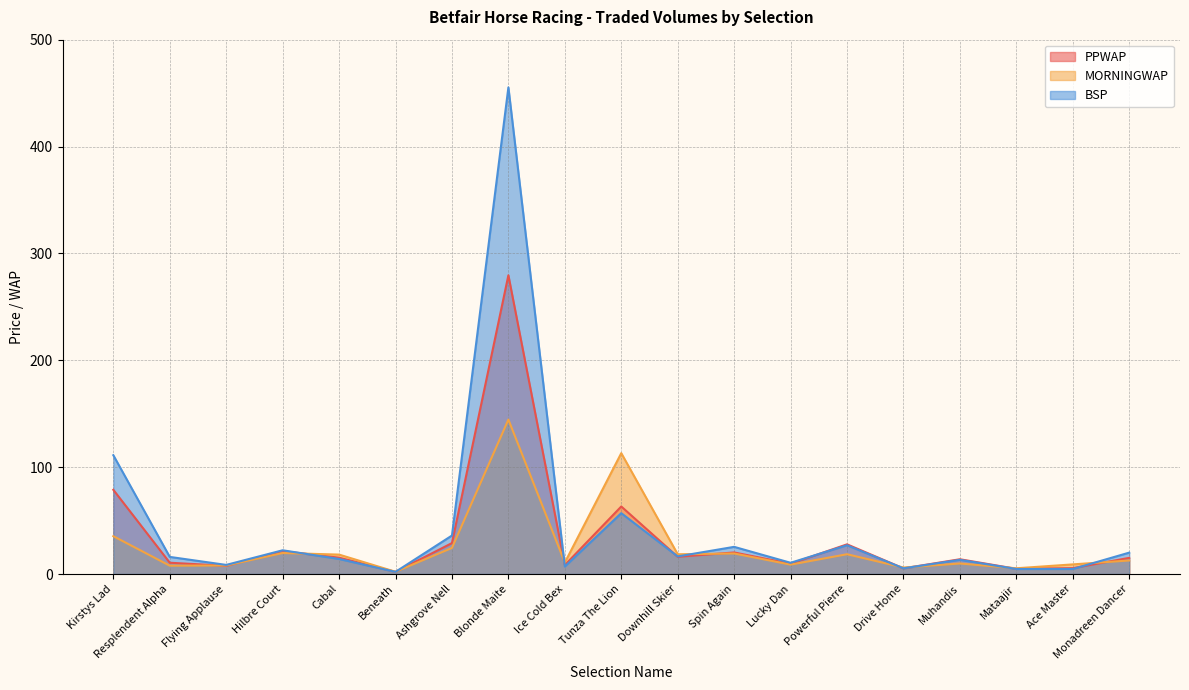

At which category does PPWAP reach its first local peak?

Hilbre Court